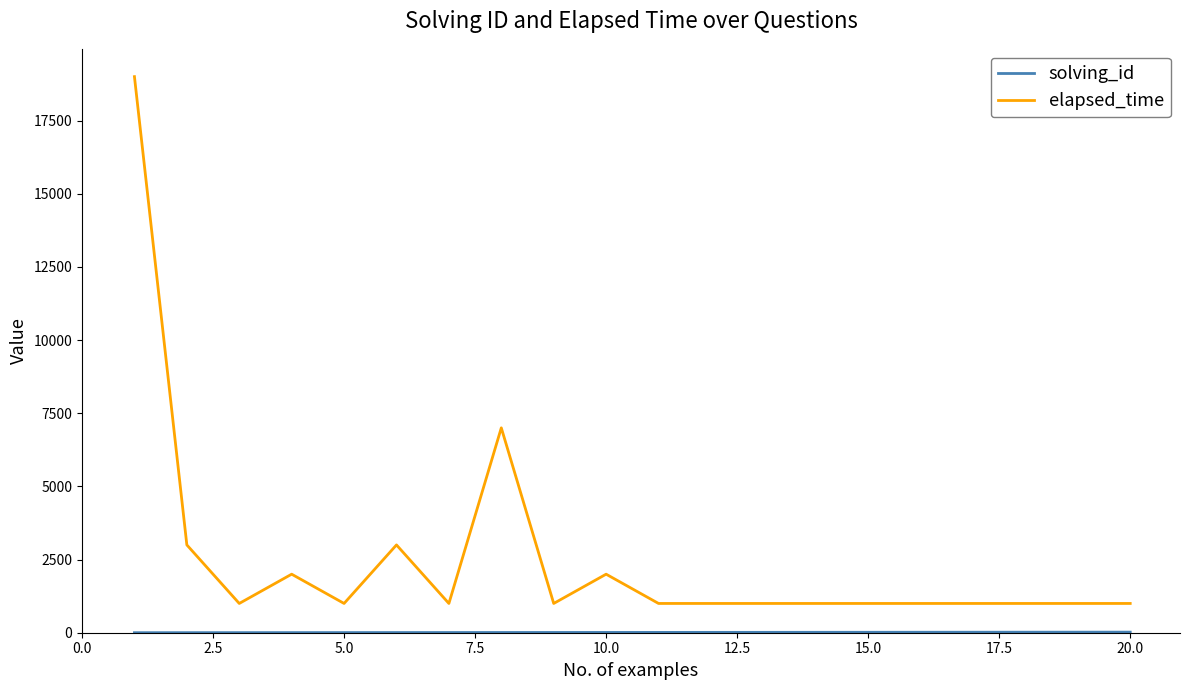

Which series has the largest total across all categories?

elapsed_time